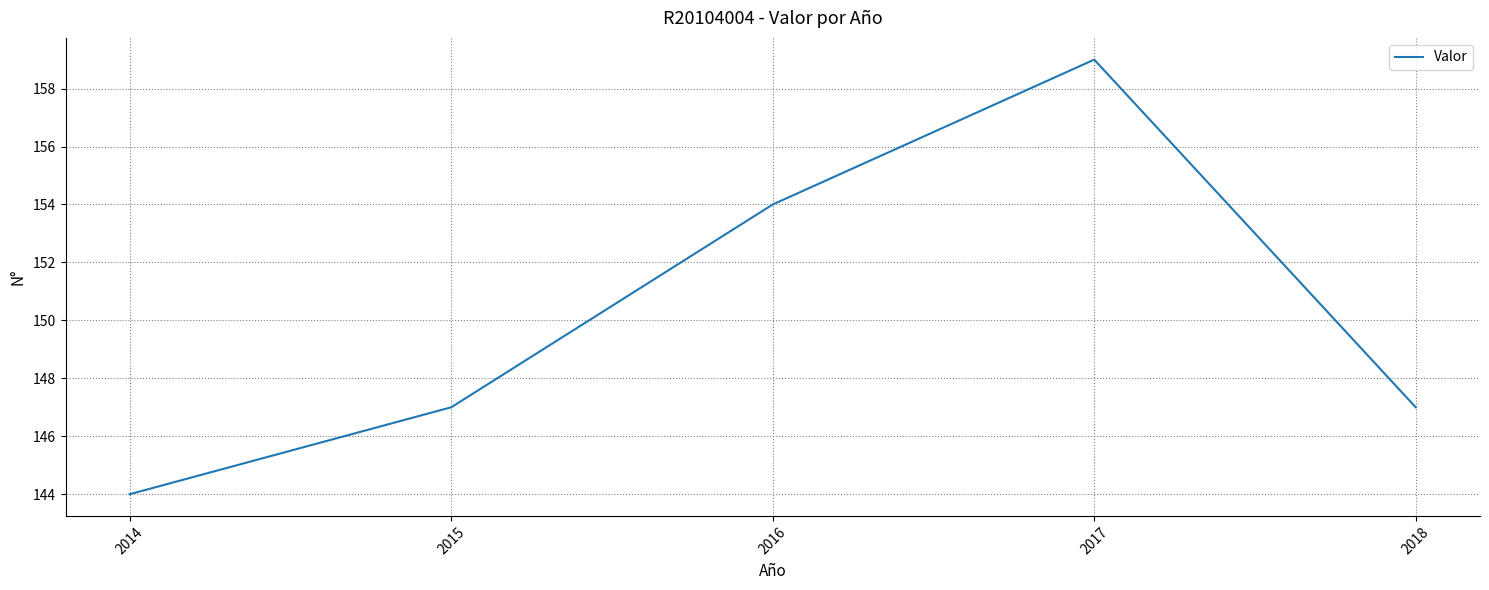

How many lines are shown in the chart?

1